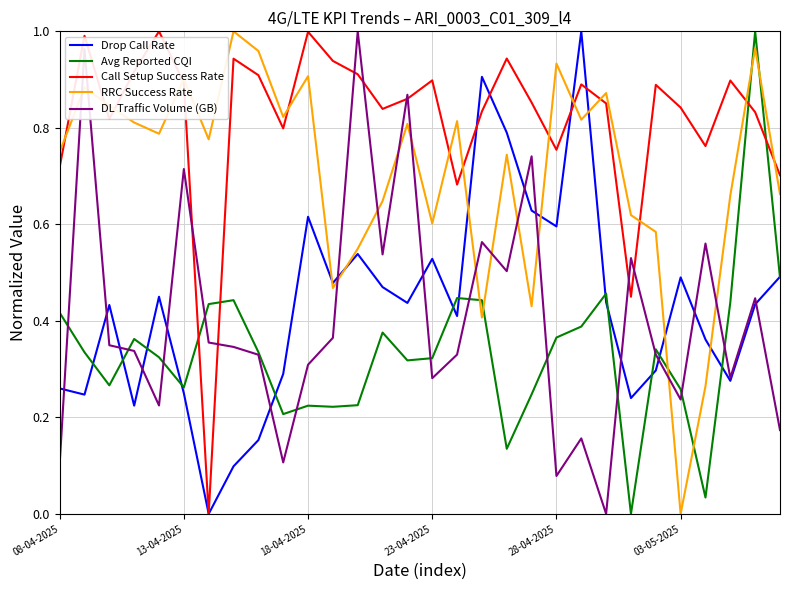

How many categories are shown in the chart?

30